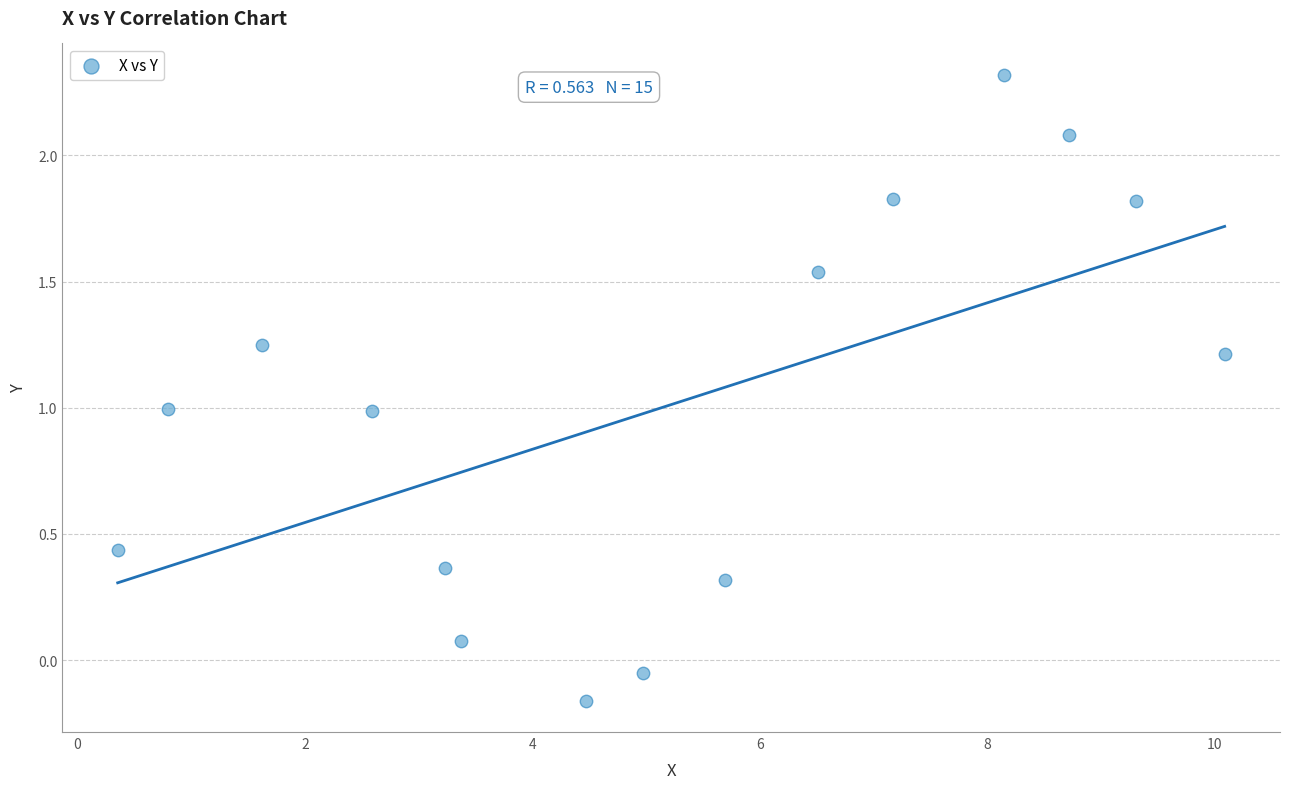

What is the range of X values (max minus min)?

9.7